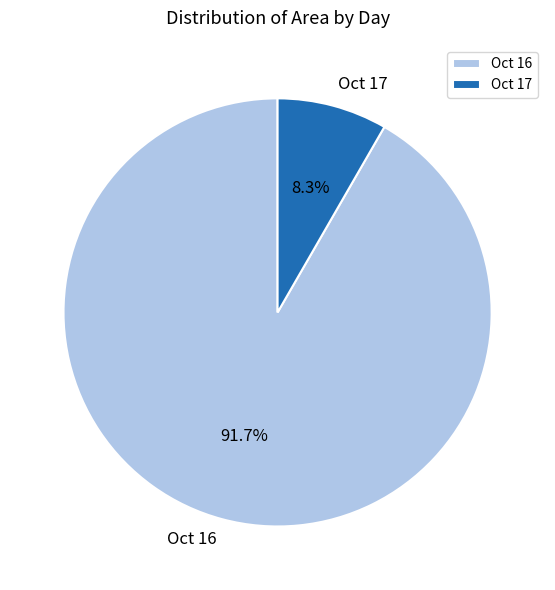

Which has a higher value, Oct 16 or Oct 17?

Oct 16